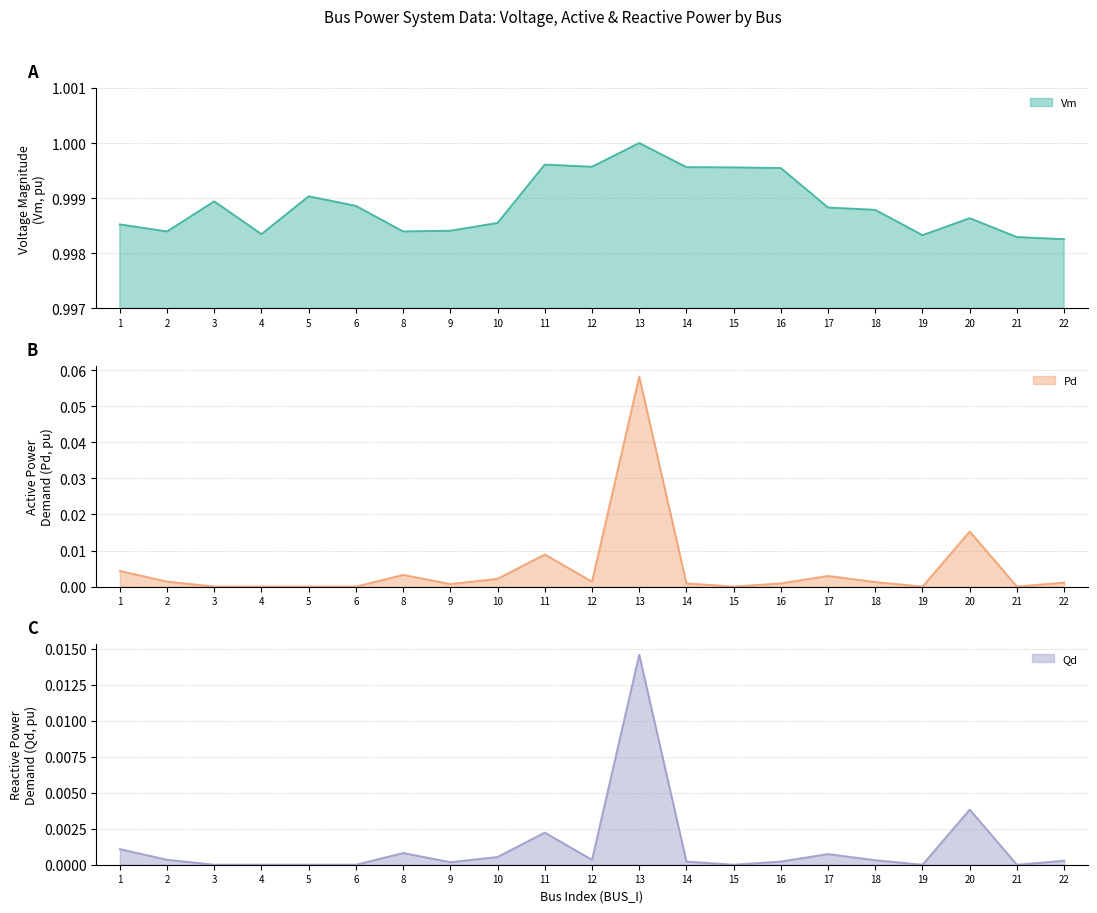

Rank the series by their maximum value, from lowest to highest.

Qd, Pd, Vm